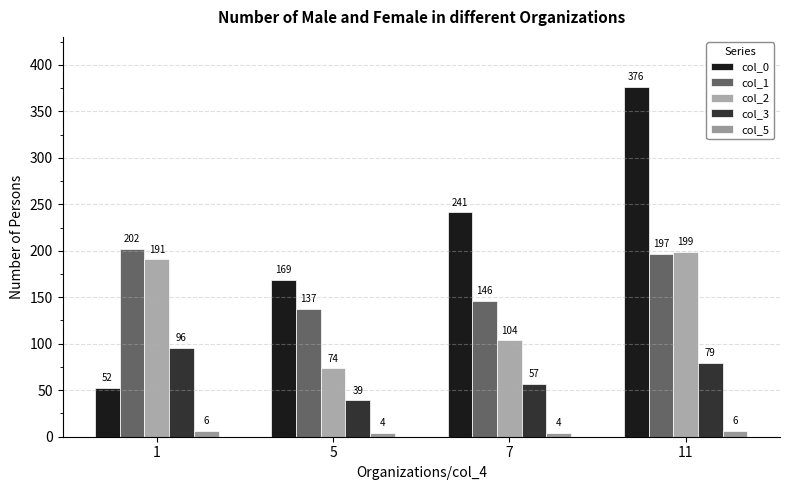

At which category is the sum across all series the highest?

11